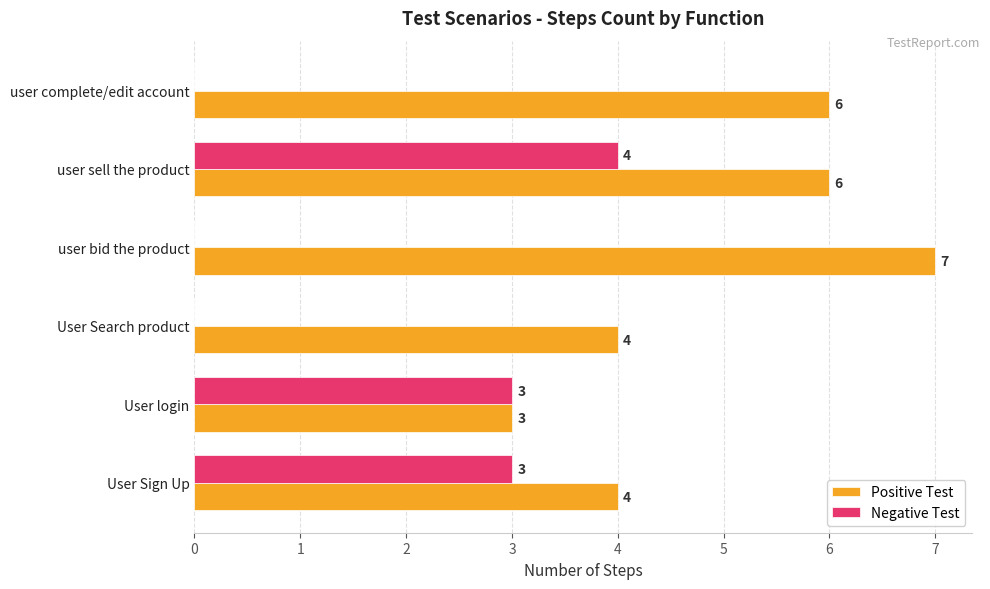

How many data points does each series have?

6